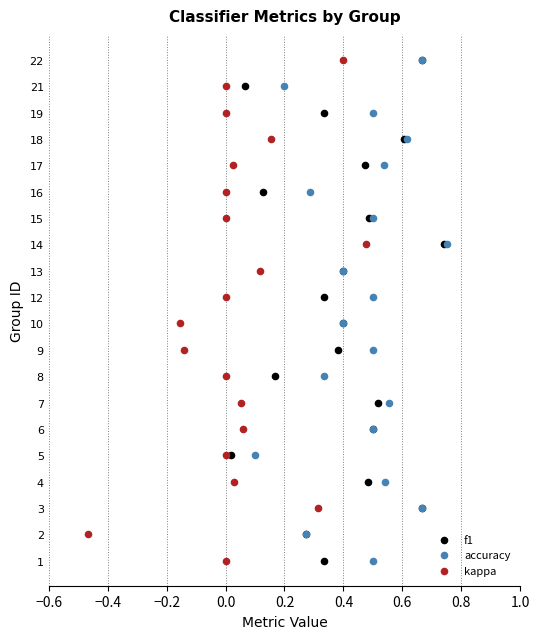

What are all the series names shown in the legend?

f1, accuracy, kappa